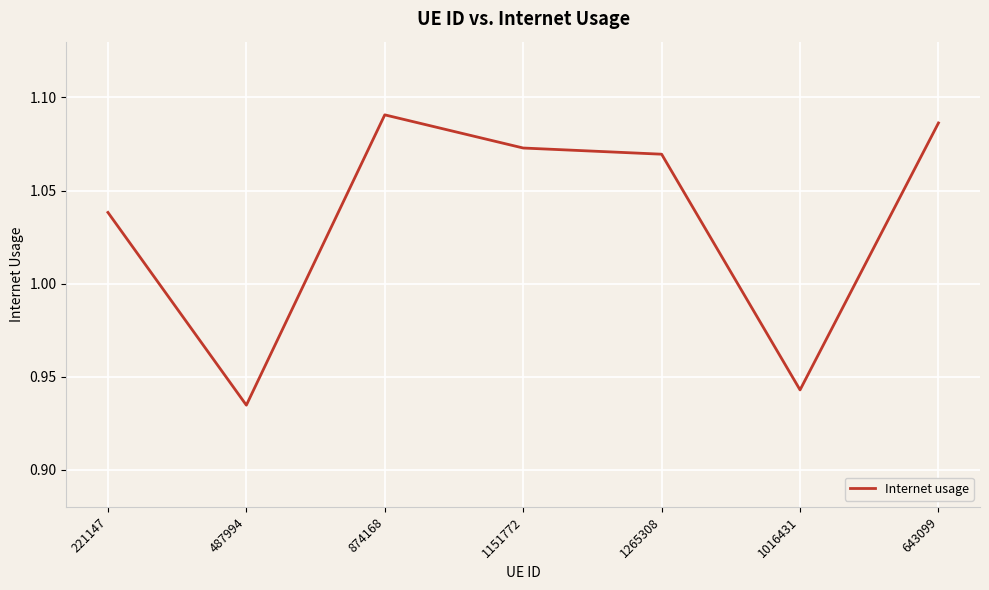

What is the change in value from 221147 to 874168?

+0.1